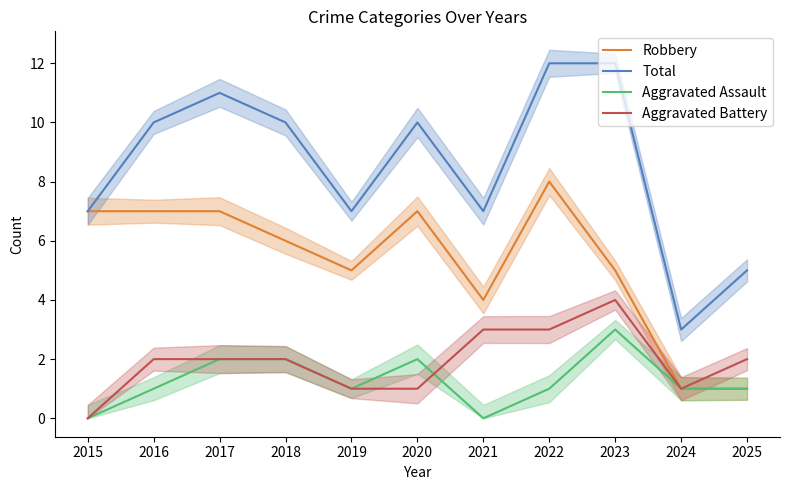

True or false: Robbery has a value of 12 at 2020.

False